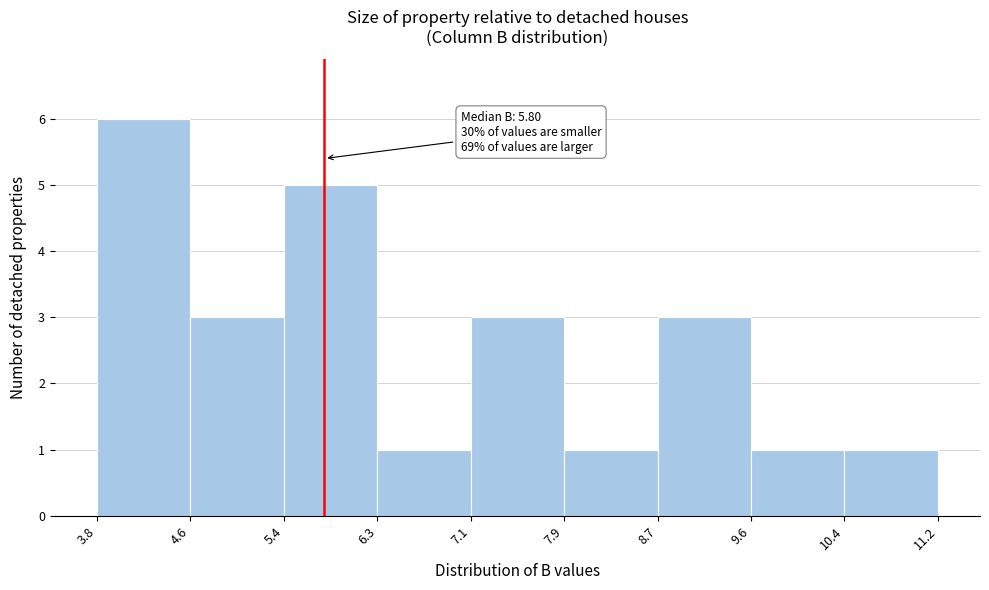

Over which range of the x-axis is the bar tallest?

3.8 to 4.6